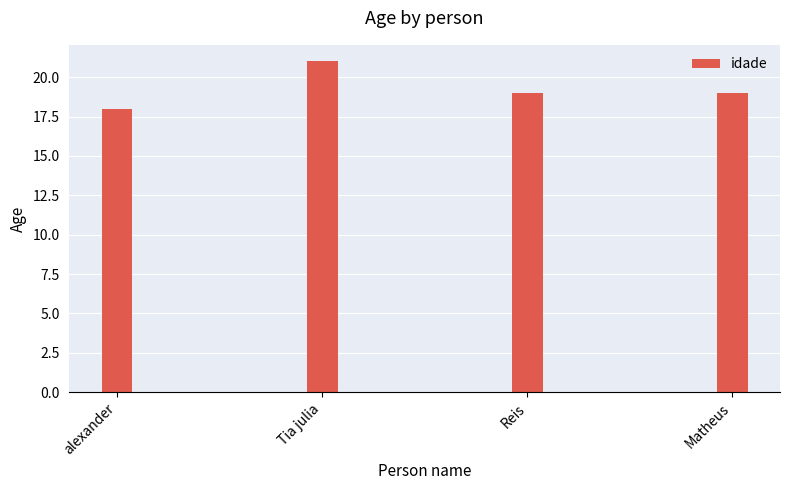

What is the sum of all values?

77